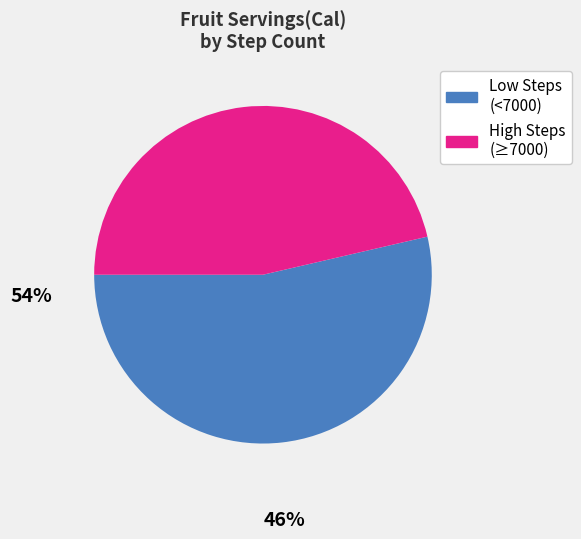

How many segments does this pie chart have?

2